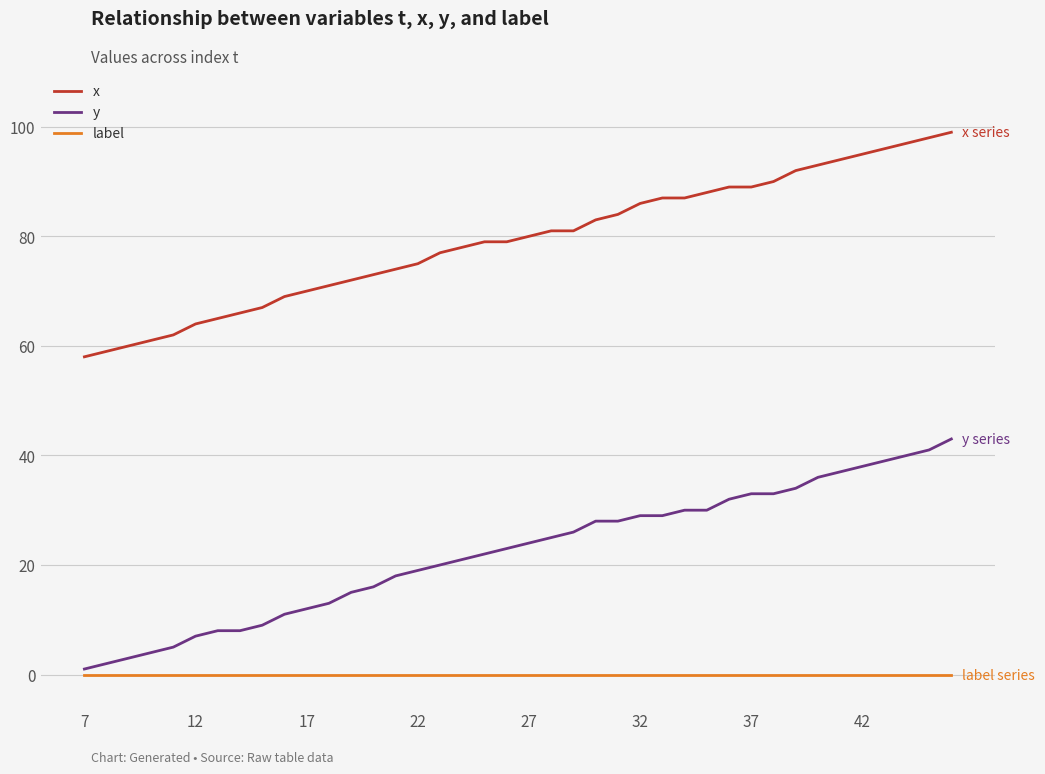

Does the chart have visible grid lines?

Yes